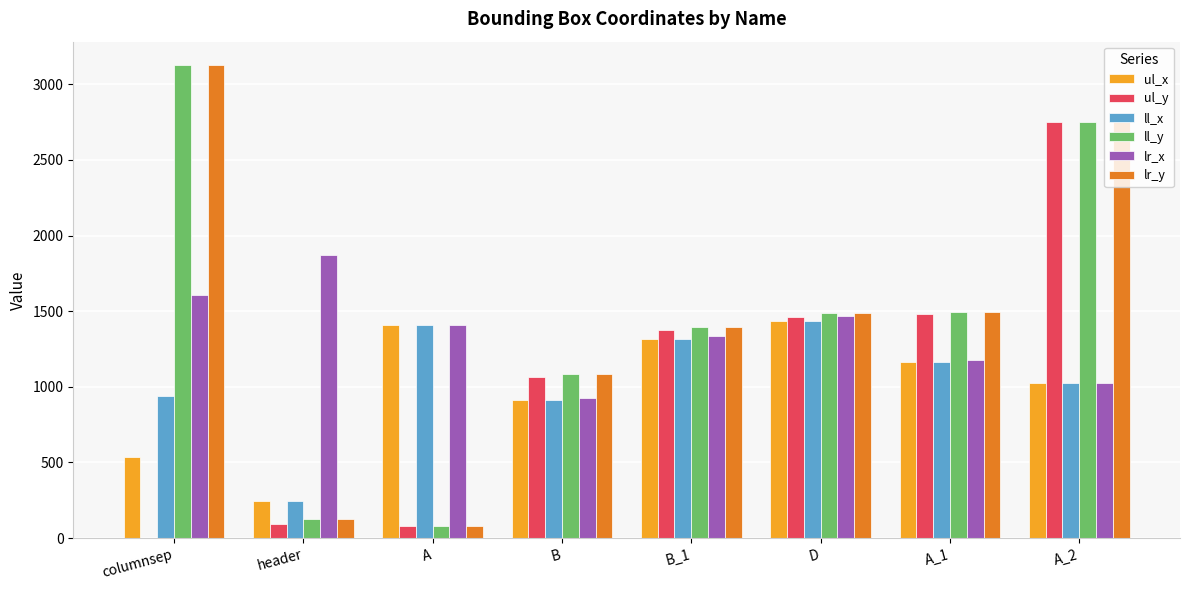

What are all the series names shown in the legend?

ul_x, ul_y, ll_x, ll_y, lr_x, lr_y